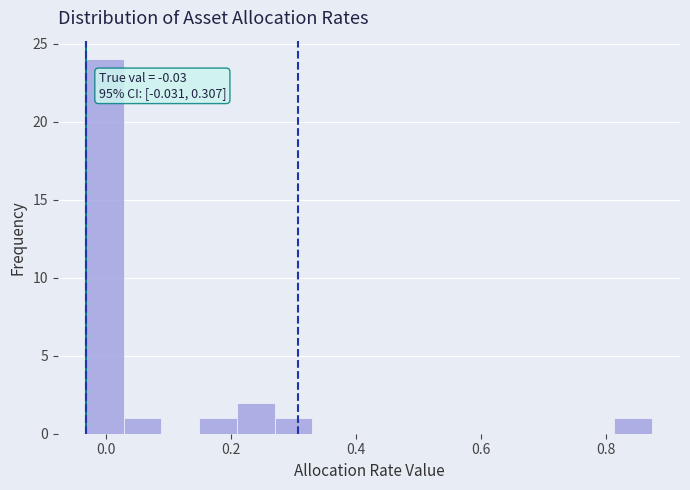

Read against the x-axis, roughly where is the centre of the tallest bar?

0.00